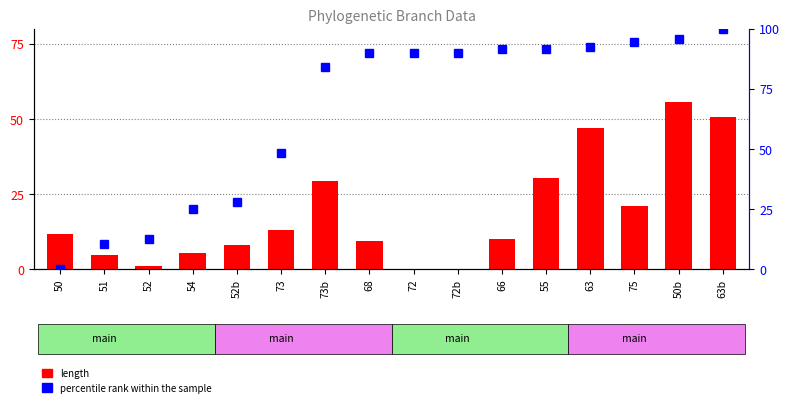

Reading right to left, list all the values displayed in this chart.

length: 50.6	55.8	21.1	47.1	30.5	10.2	0.0	0.0	9.5	29.4	13.2	8.1	5.5	1.0	4.9	11.8
percentile rank within the sample: 100.0	95.8	94.6	92.4	91.6	91.5	90.0	90.0	89.9	84.1	48.6	28.2	24.9	12.9	10.6	0.0